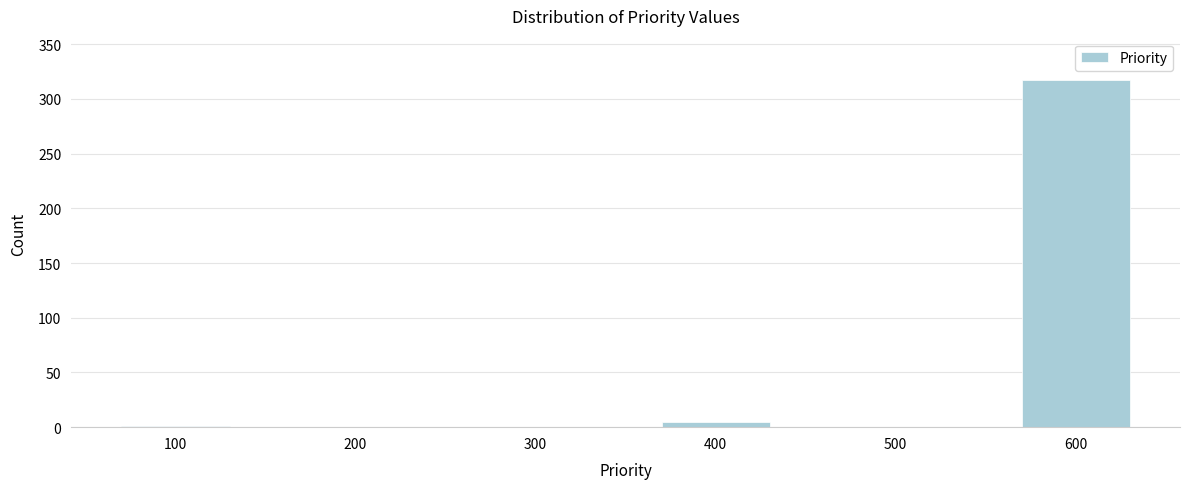

What is the change in value from 200 to 600?

+317